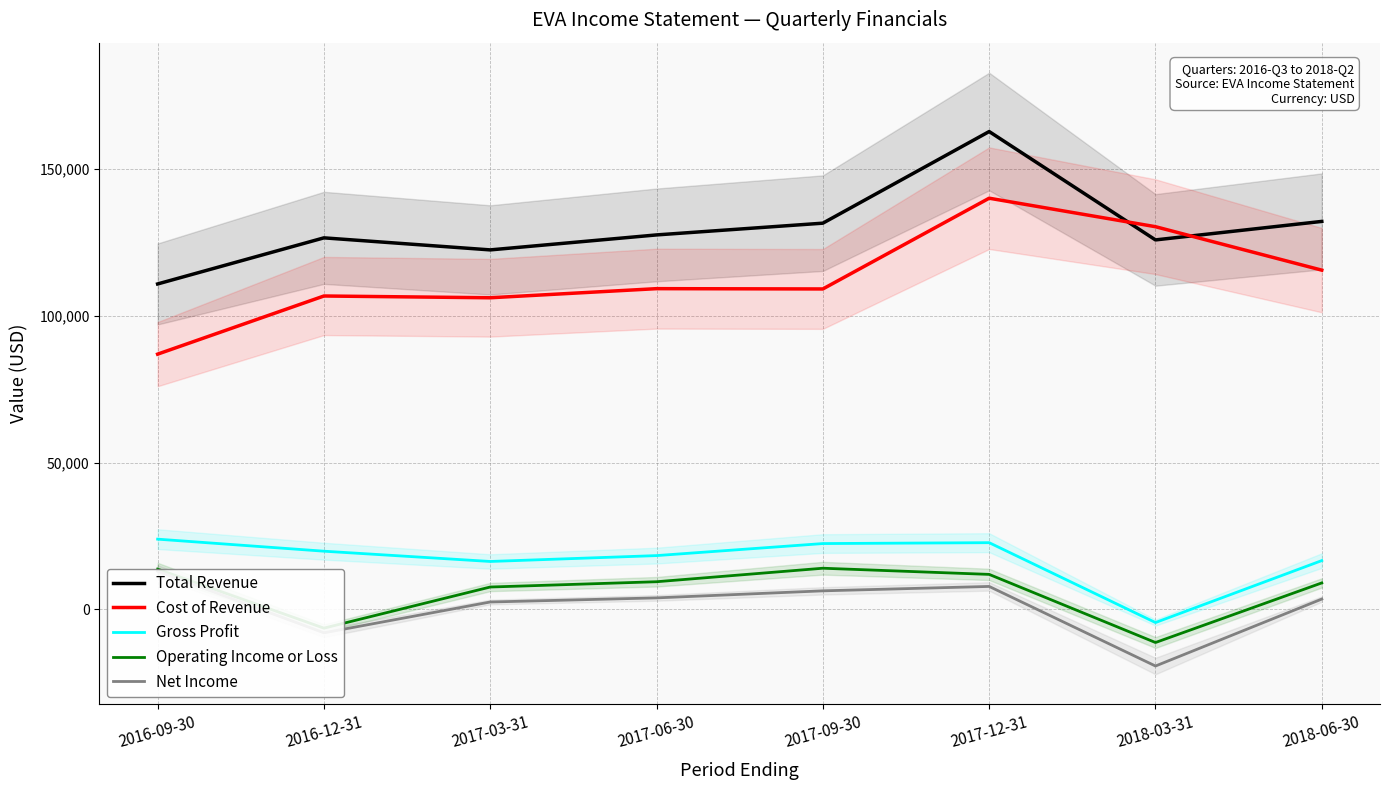

What position from the right is 2016-09-30?

8